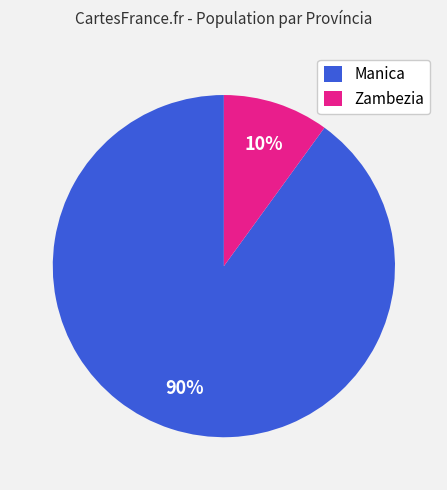

To the nearest percent, what is the difference between the largest and smallest slice percentages?

80%